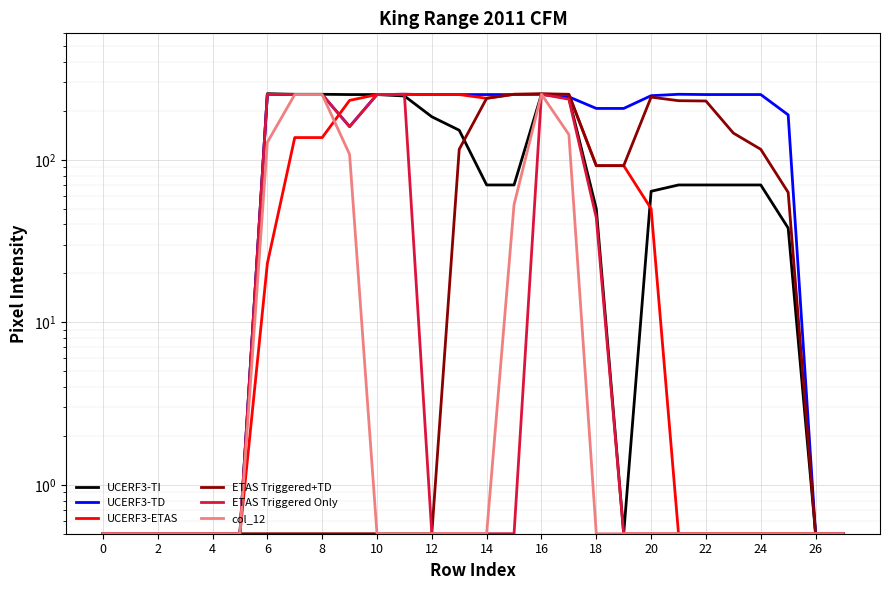

What is the average value of the ETAS Triggered+TD series?

83.4